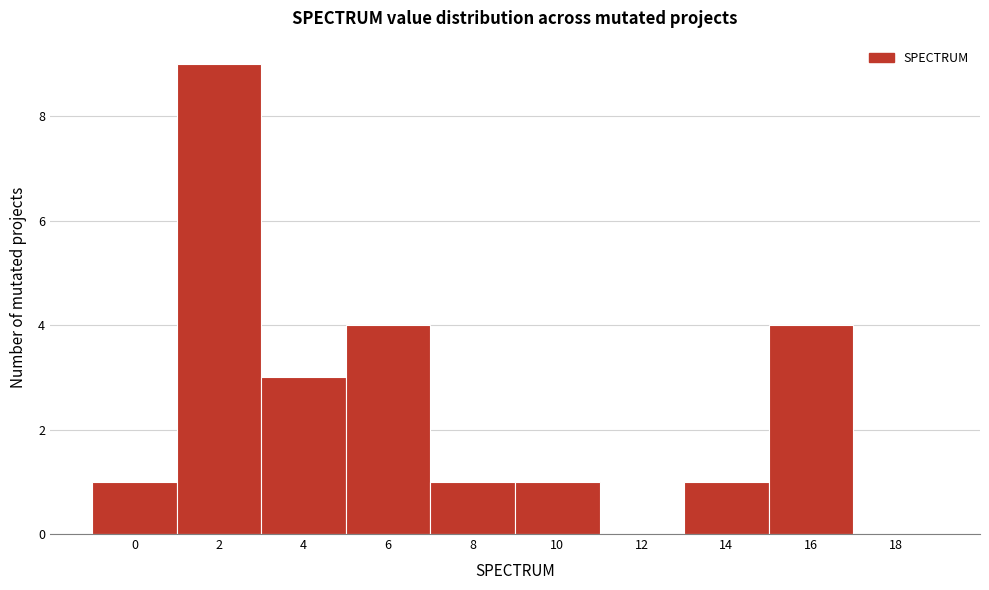

Reading right to left, list all the values displayed in this chart.

18=0	16=4	14=1	12=0	10=1	8=1	6=4	4=3	2=9	0=1